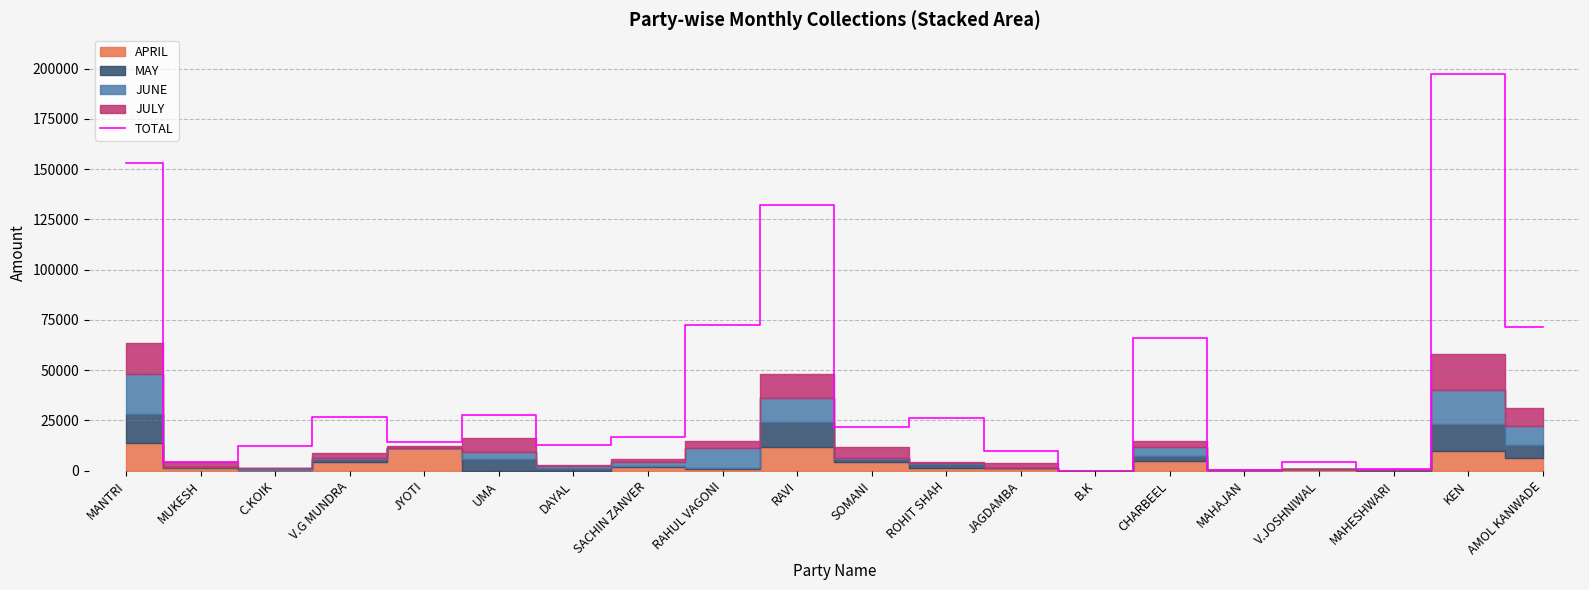

What is the difference between the values at MAHESHWARI and RAHUL VAGONI?

71340